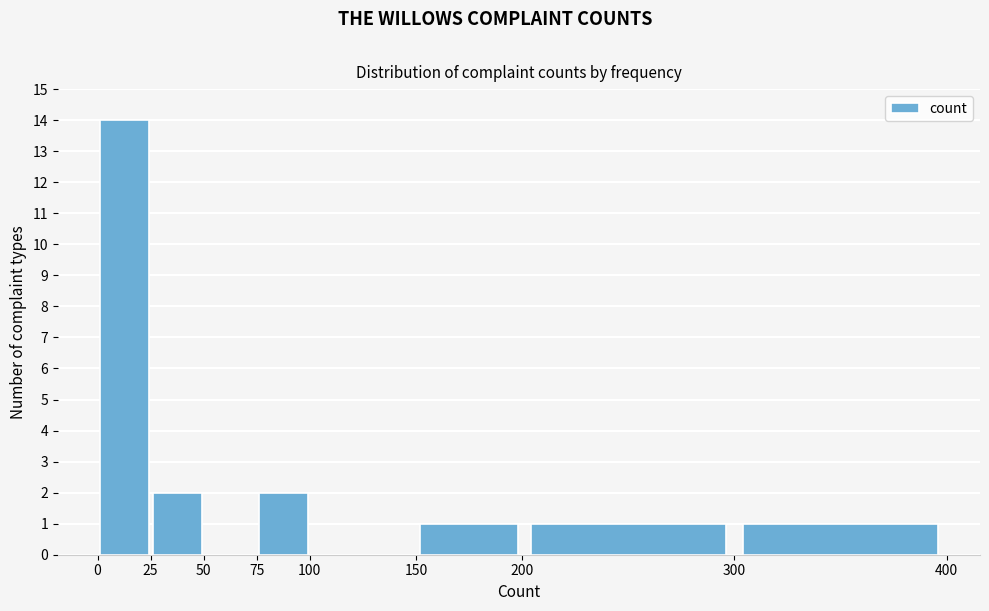

Reading left to right, transcribe this chart: for each bar, give the range it covers on the x-axis and its height. The values are not printed on the chart, so give them approximately, as read against the axis.

0 to 25: 14
25 to 50: 2
50 to 75: 0
75 to 100: 2
100 to 150: 0
150 to 200: 1
200 to 300: 1
300 to 400: 1